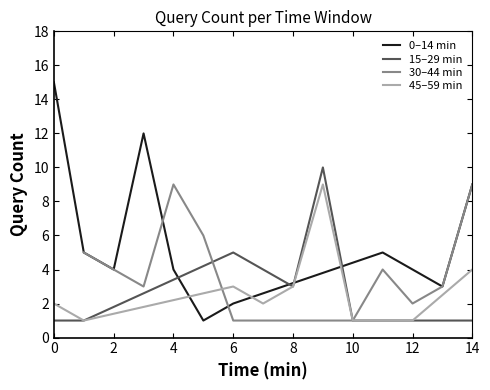

What is the value of the 0–14 min point at the 3rd from the left?

4